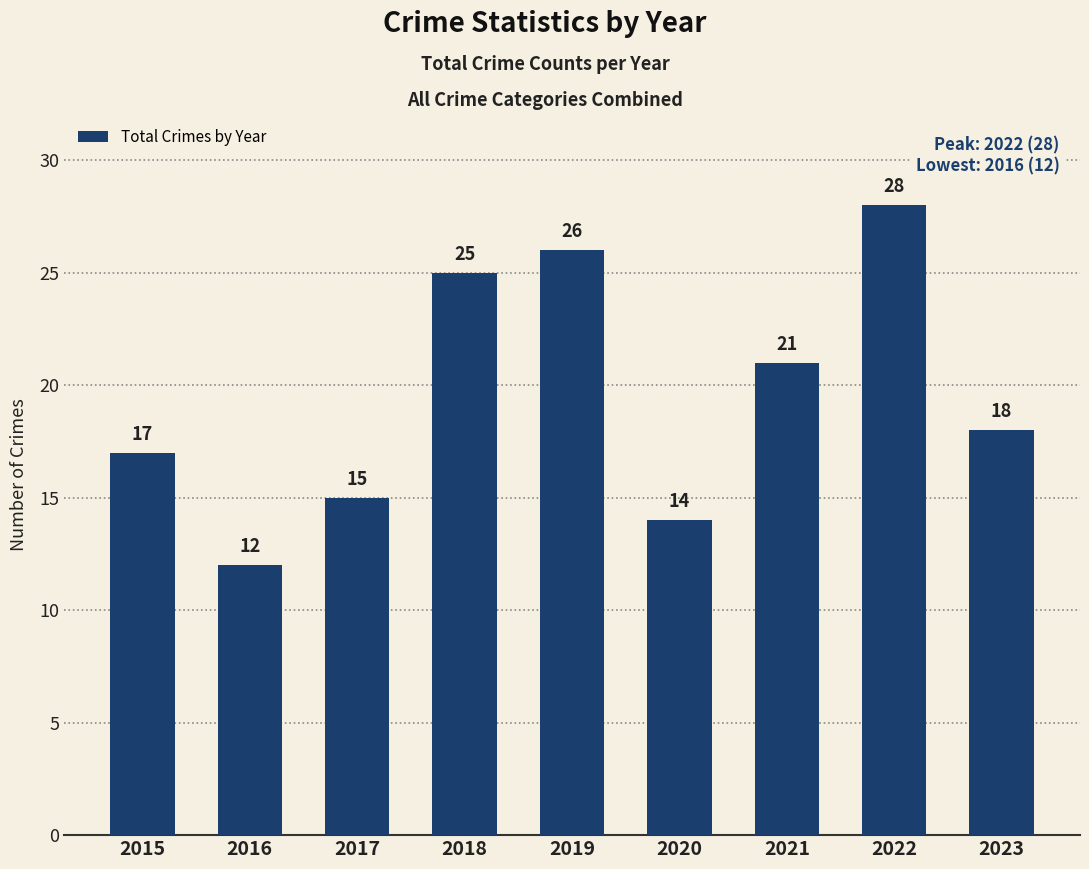

Is it true that the value at 2019 is 44?

False